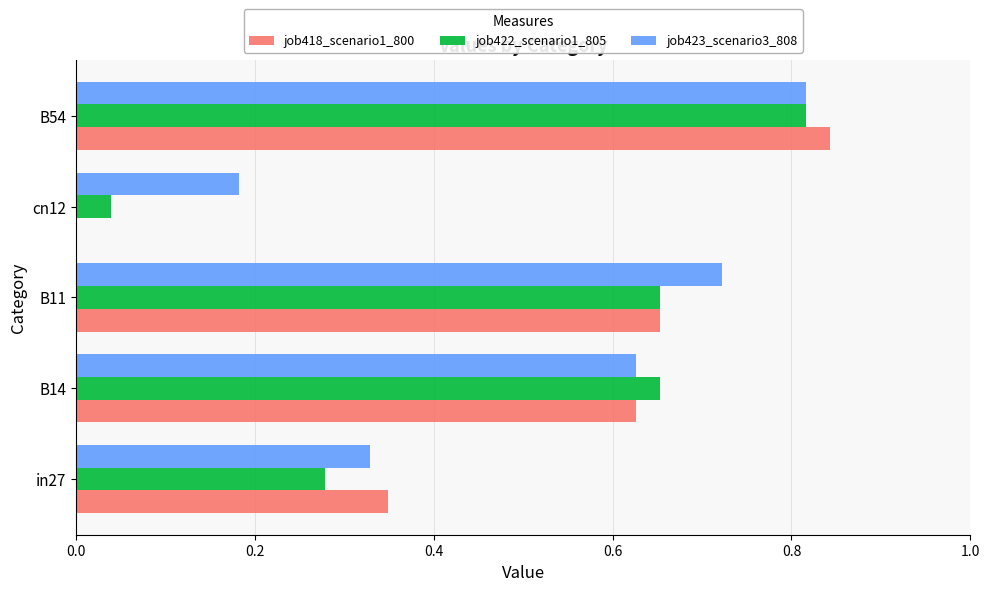

Which label corresponds to the largest value in the chart?

B54